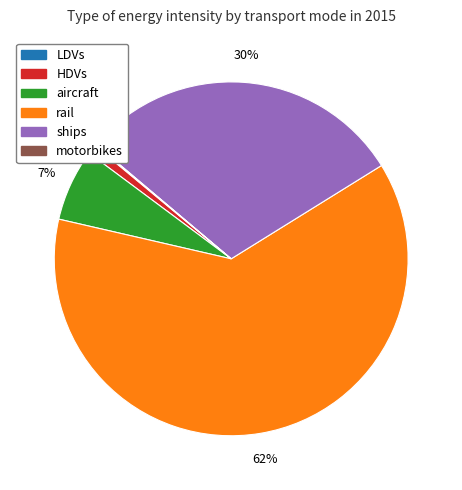

Rank the categories by value from highest to lowest.

rail, ships, aircraft, HDVs, LDVs, motorbikes